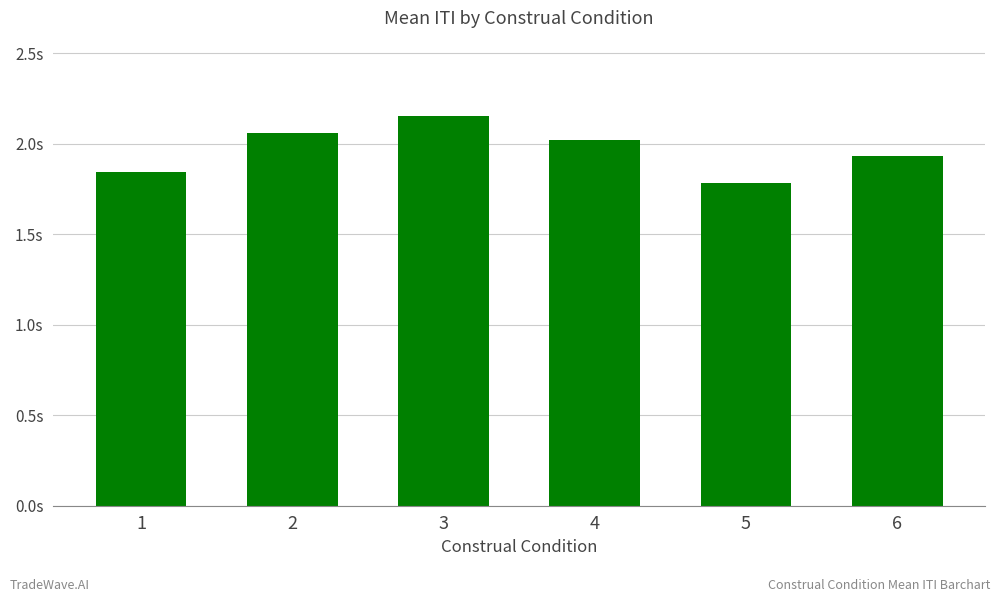

Does the chart contain any negative values?

No